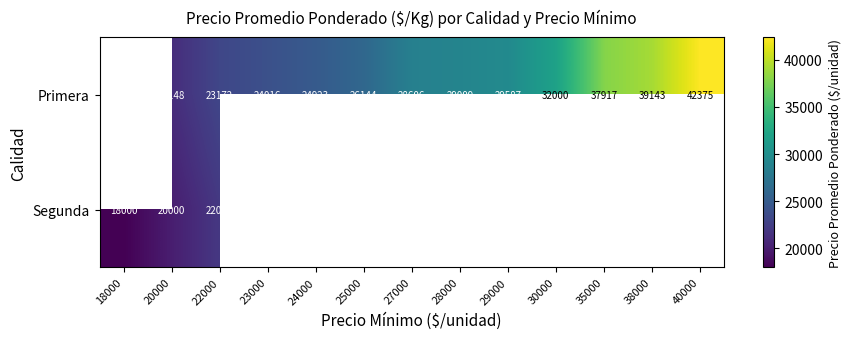

True or false: Primera has a value of 33238 at 22000.

False